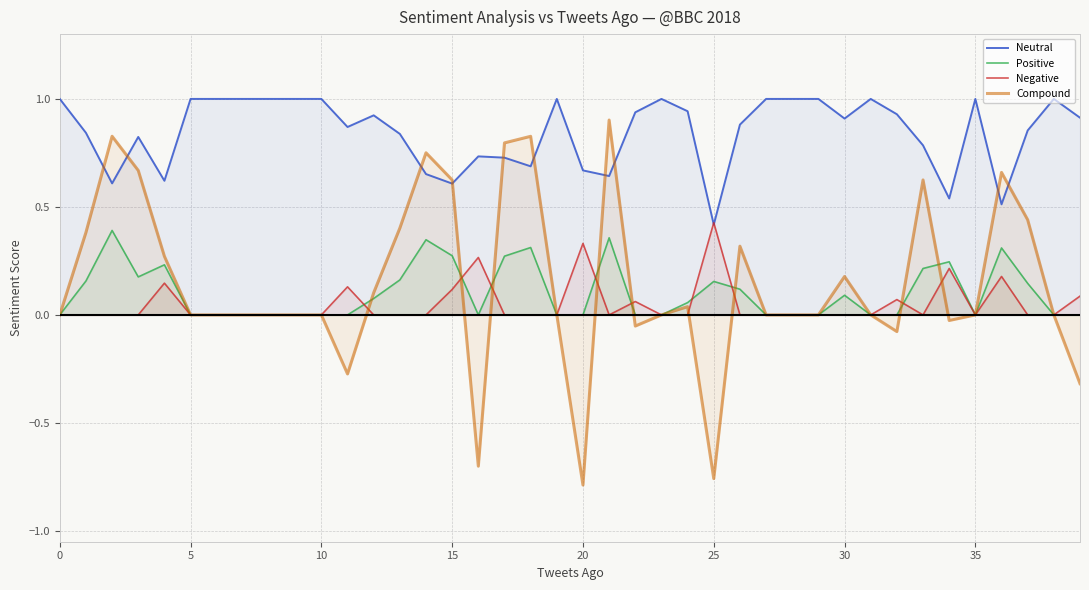

Which series changed the most between 15 and 22?

Compound